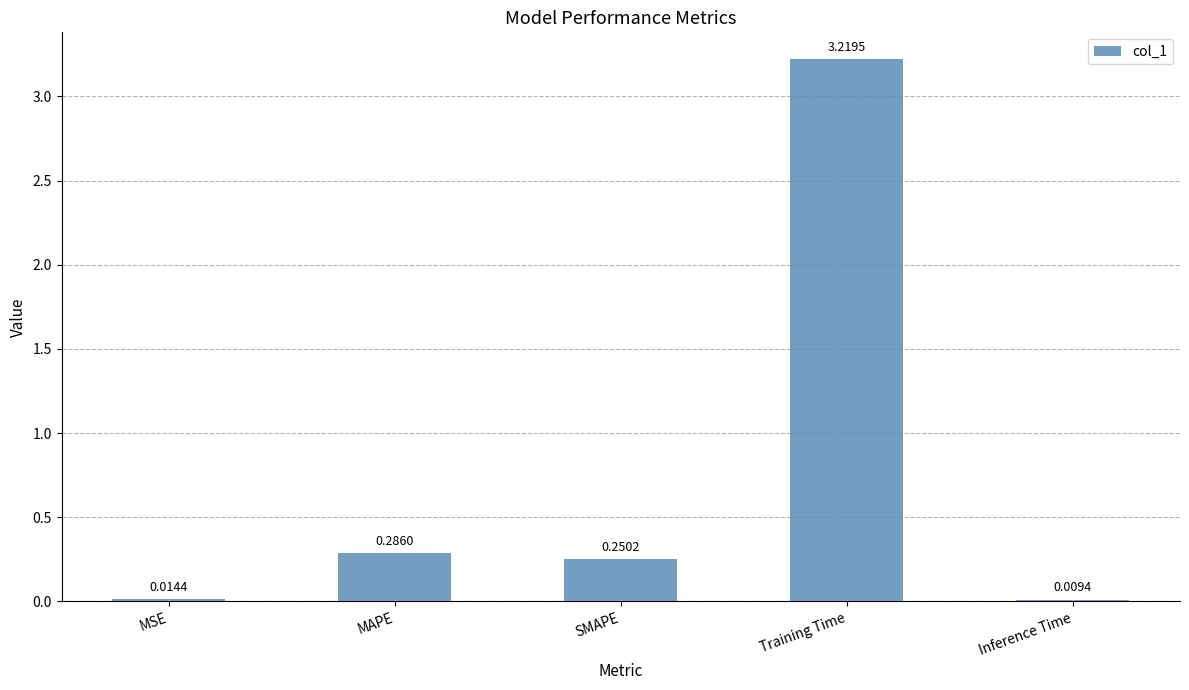

The value at Training Time is 5.6. True or false?

False